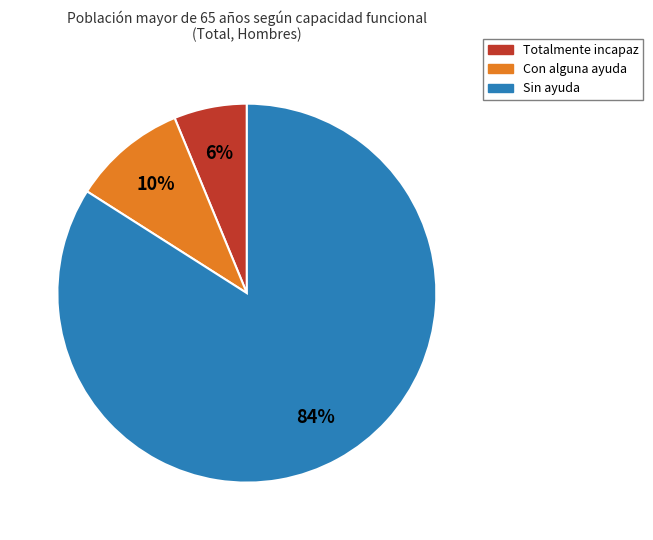

How many segments does this pie chart have?

3